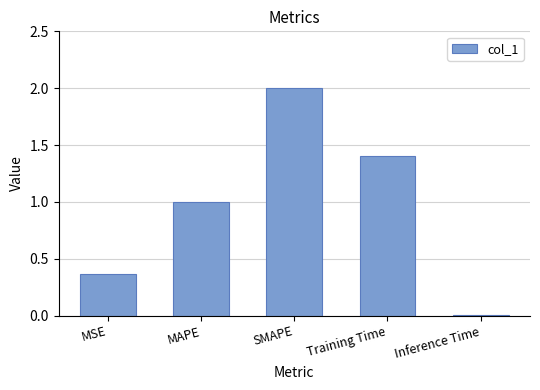

Is it true that the value at MAPE is 1.0?

True